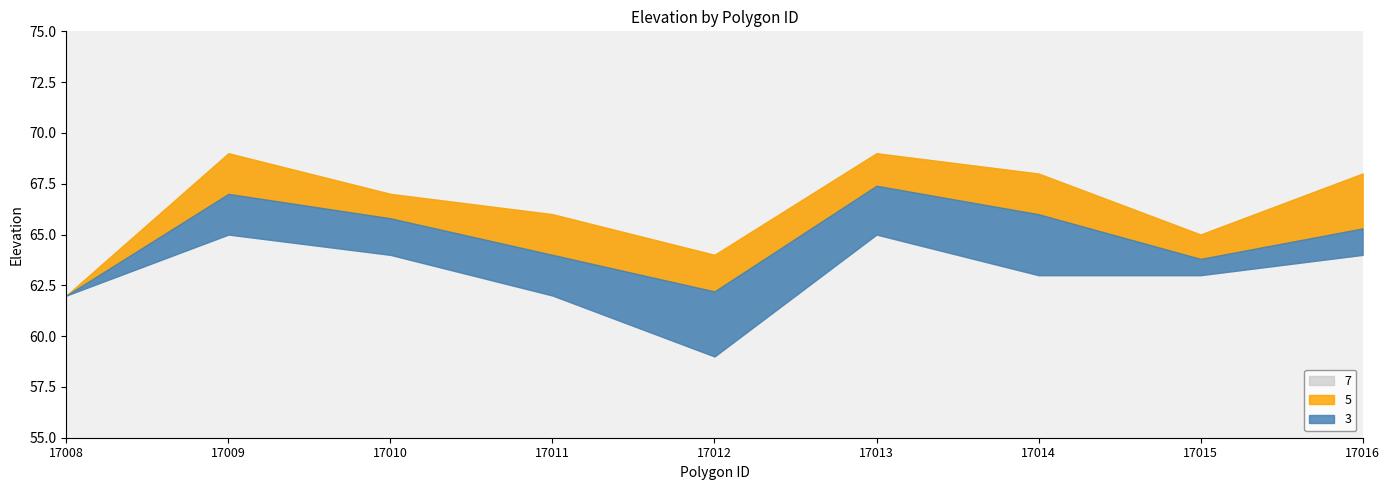

What is the value of the max_elevation point at the 6th from the left?

69.0